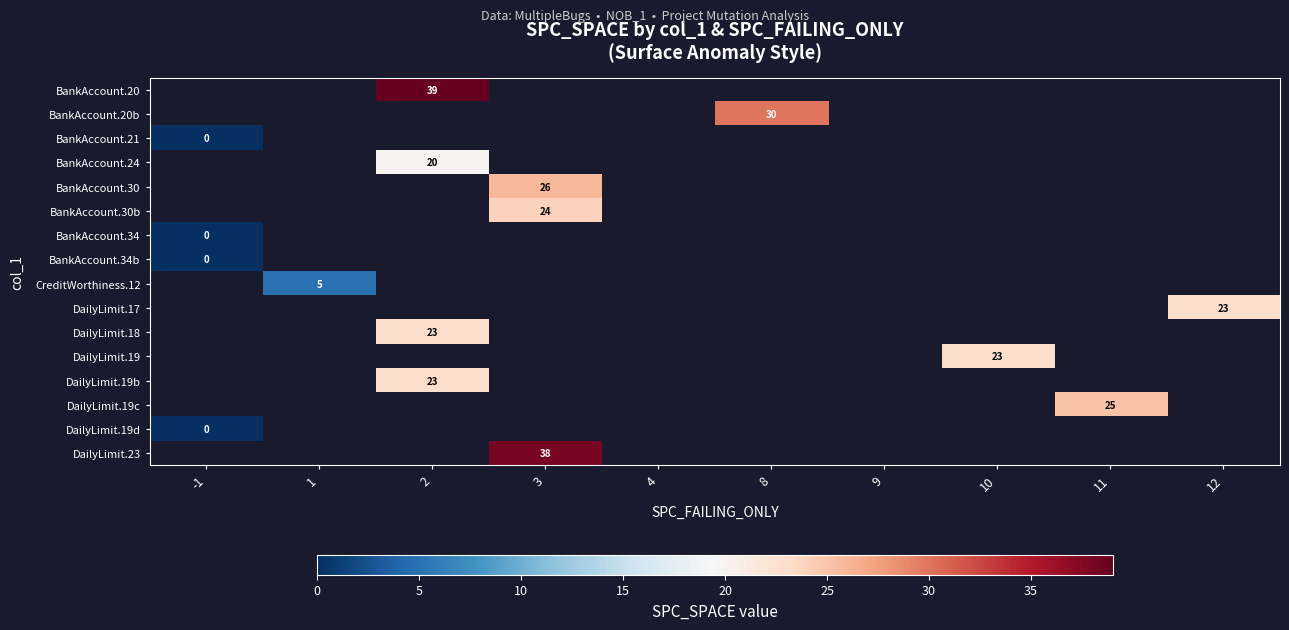

The BankAccount.30b series shows 24 at 3. True or false?

True